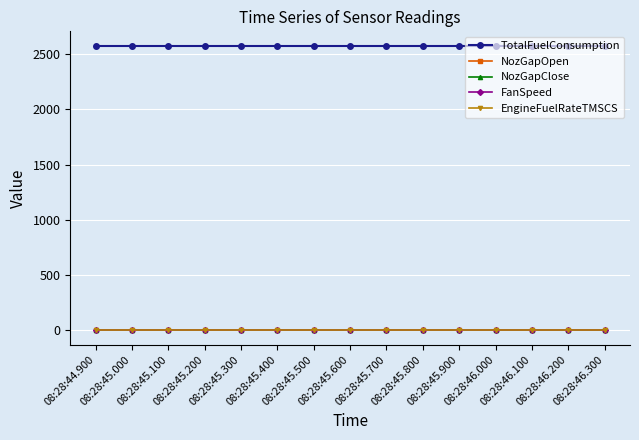

Reading left to right, what are all the values shown in this chart?

TotalFuelConsumption: 2576	2576	2576	2576	2576	2576	2576	2576	2576	2576	2576	2576	2576	2576	2576
NozGapOpen: 0	0	0	0	0	0	0	0	0	0	0	0	0	0	0
NozGapClose: 0	0	0	0	0	0	0	0	0	0	0	0	0	0	0
FanSpeed: 0	0	0	0	0	0	0	0	0	0	0	0	0	0	0
EngineFuelRateTMSCS: 0	0	0	0	0	0	0	0	0	0	0	0	0	0	0